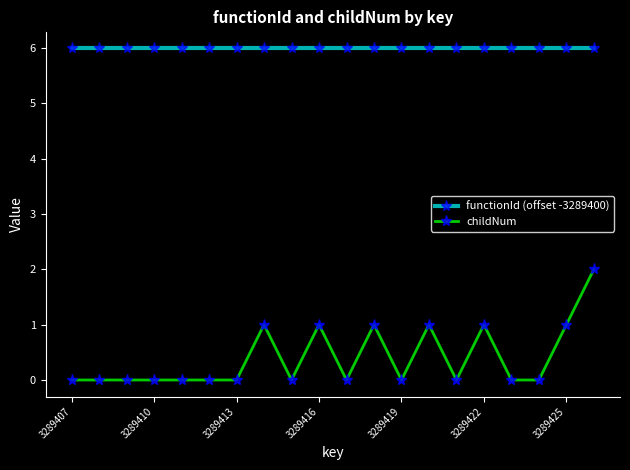

How many series are shown in this chart?

2